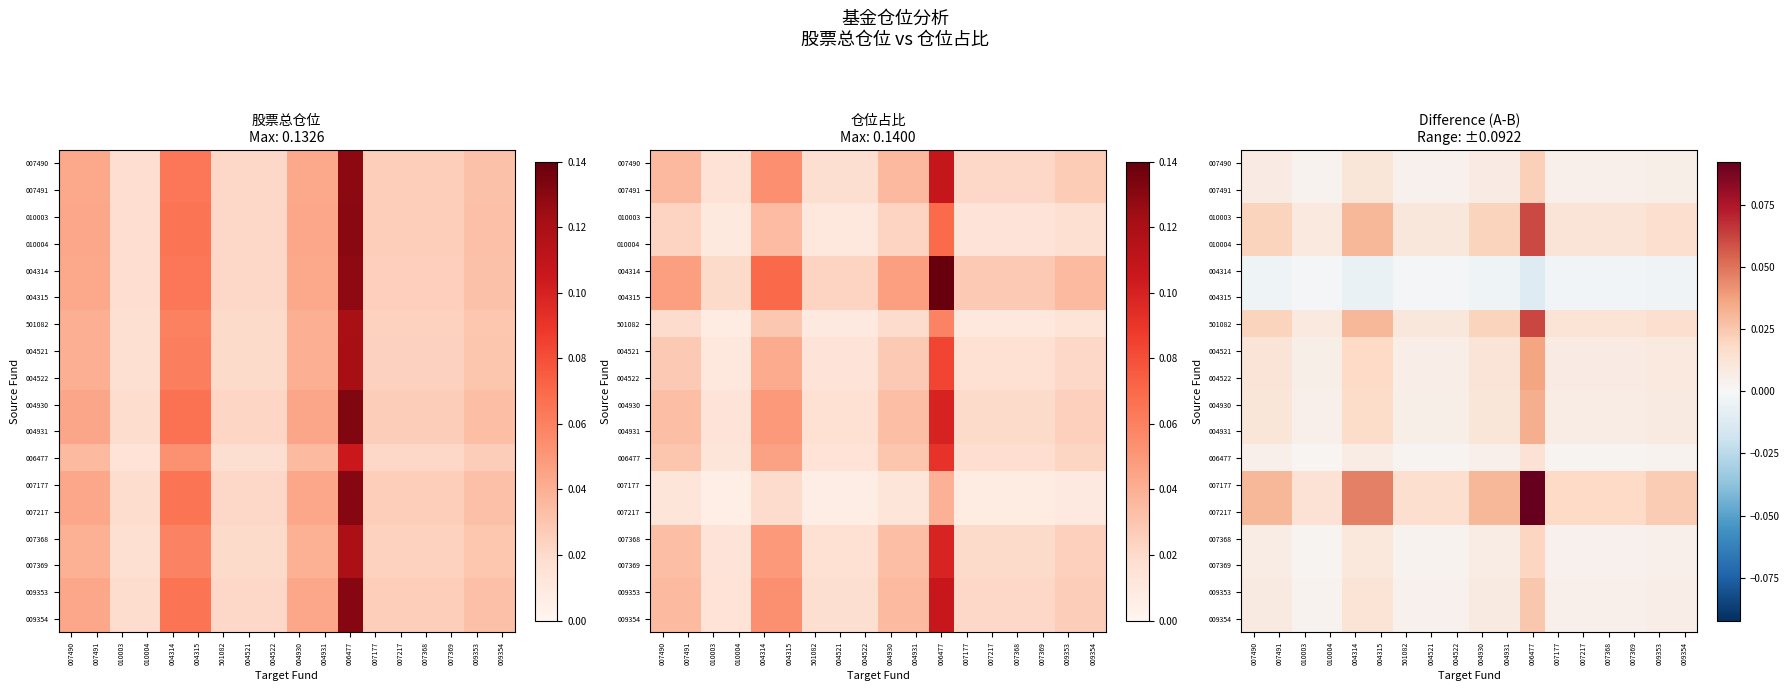

How many categories are shown in the chart?

18